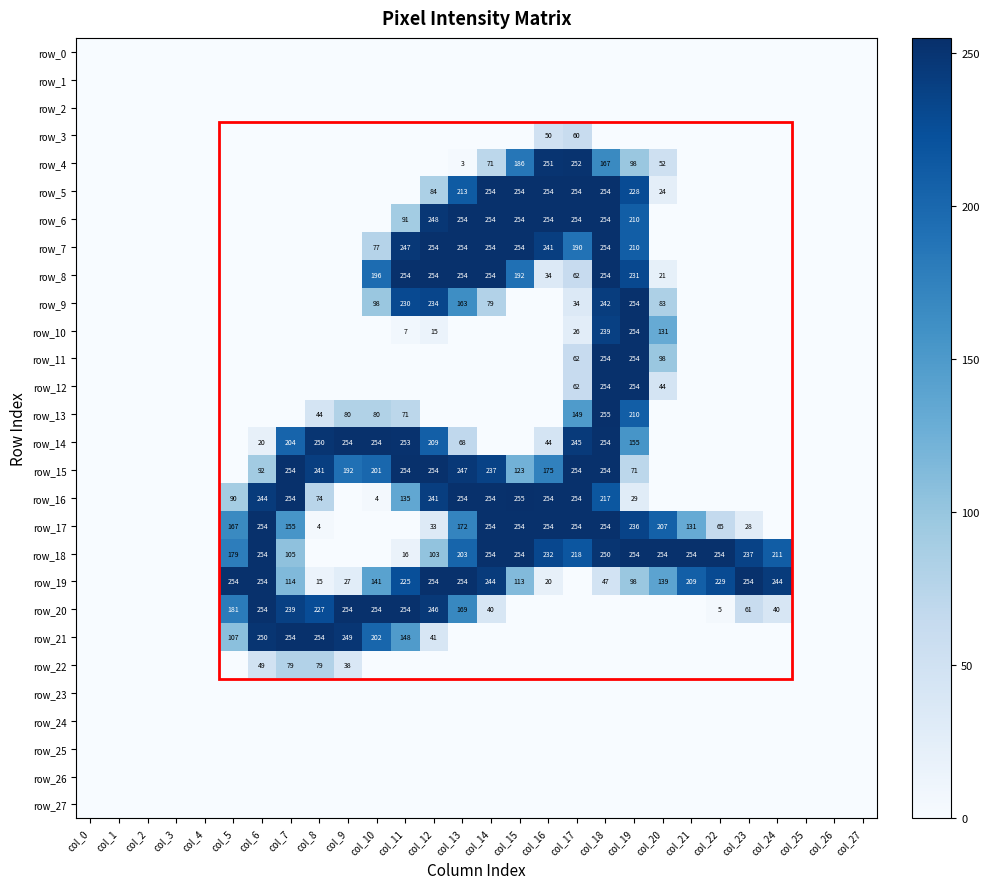

True or false: row_27 has a value of 0 at col_7.

True